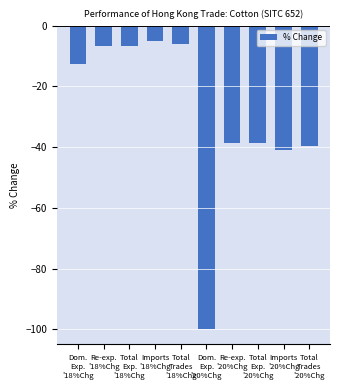

Between Re-exp.
'18%Chg and Imports
'20%Chg, which is larger?

Re-exp.
'18%Chg